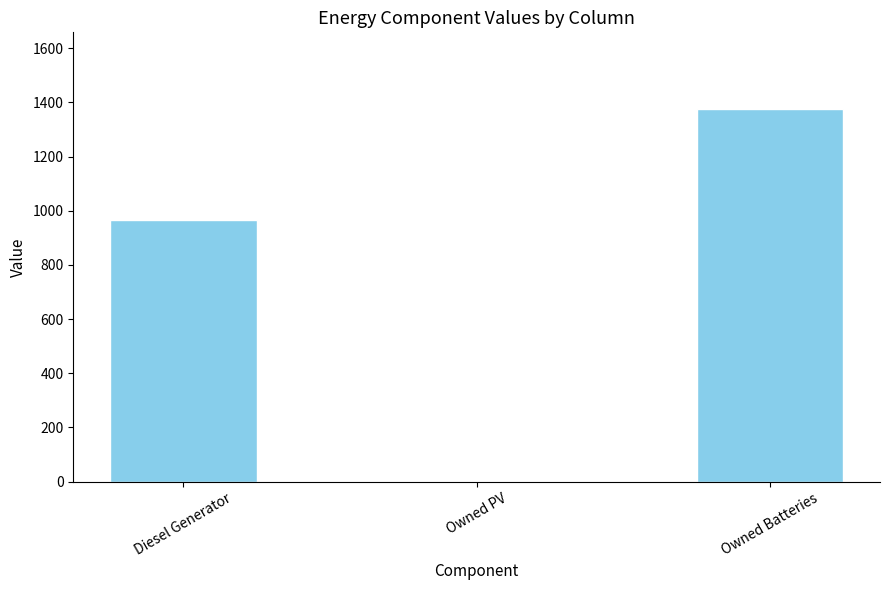

What is the maximum value shown in the chart?

1374